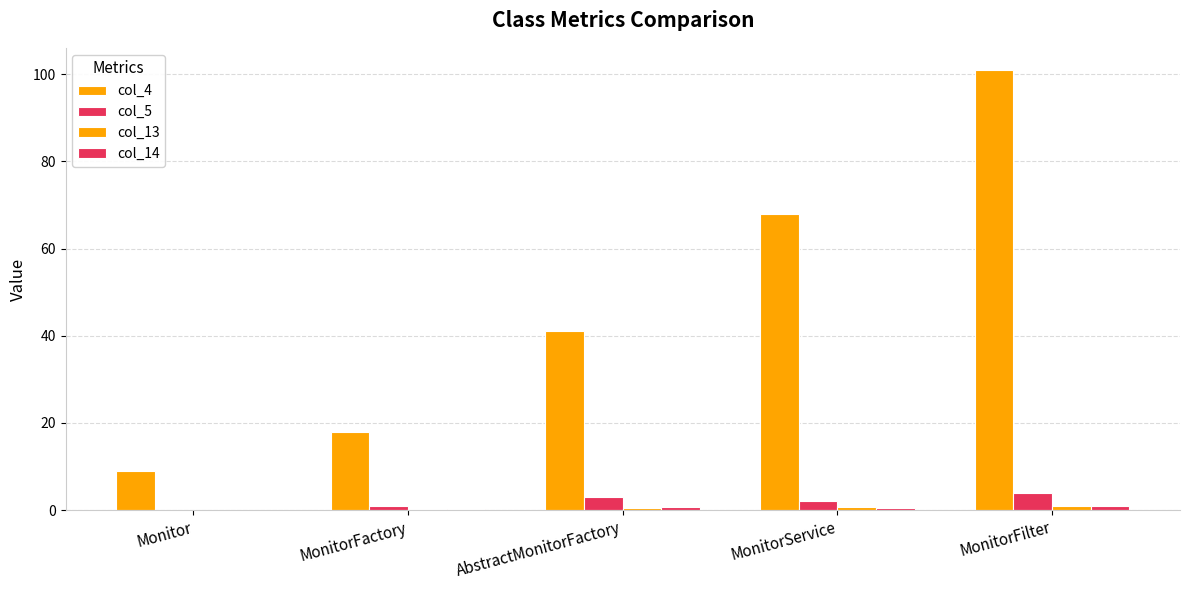

True or false: col_14 has a value of 0.8 at AbstractMonitorFactory.

True